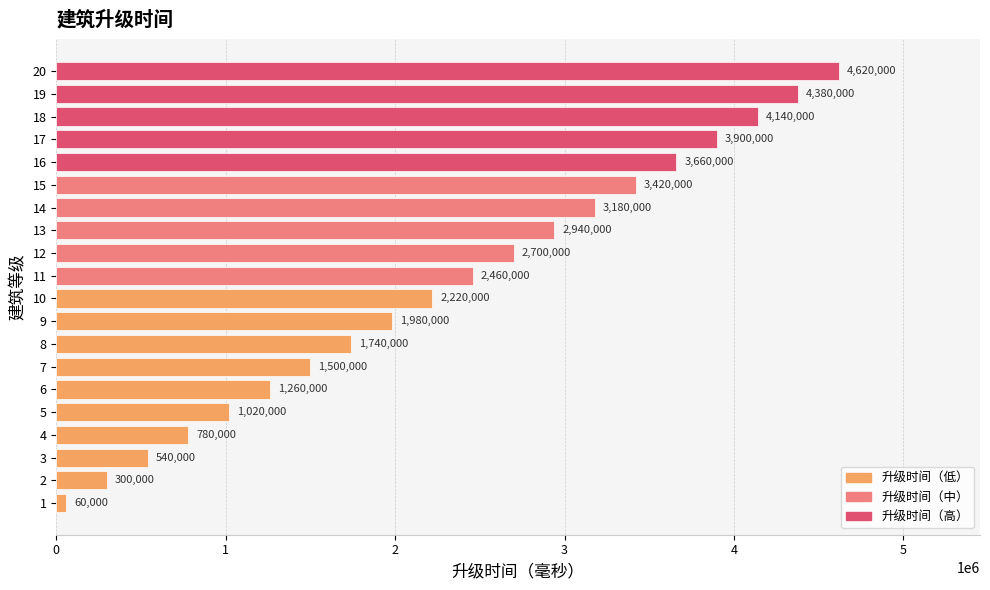

At which category does the chart reach its peak across all series?

20